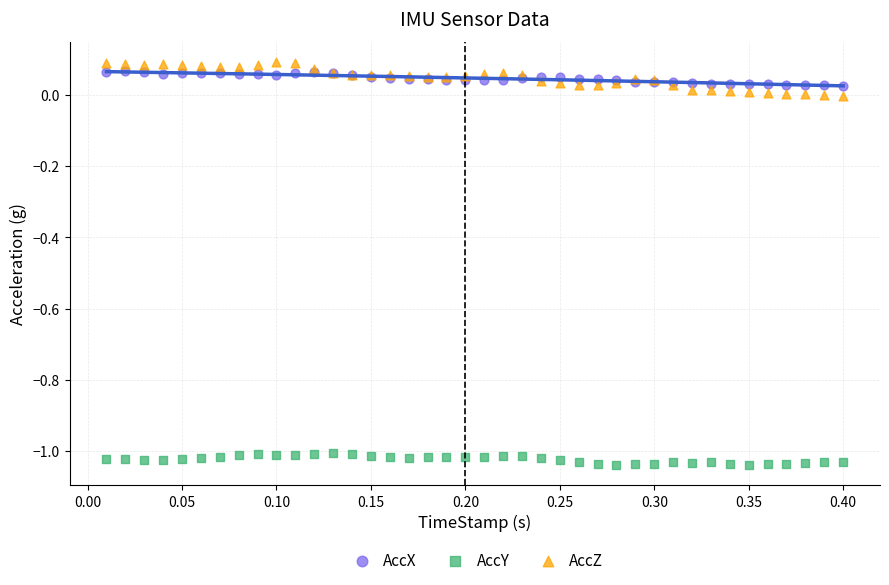

Which series has the widest spread of Y values?

AccZ